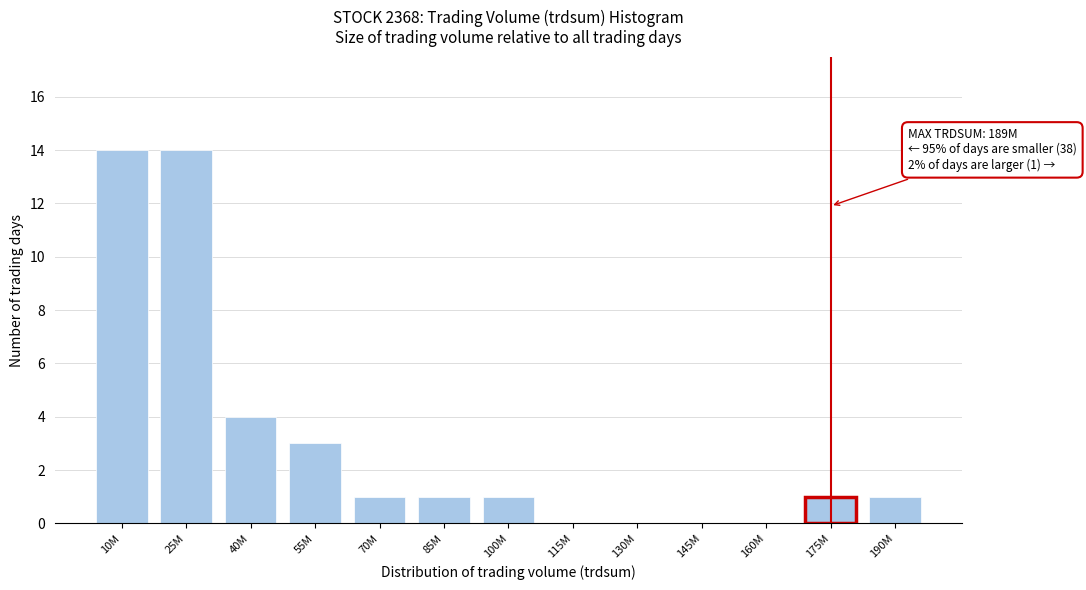

Reading left to right, extract all data points from this chart.

10M=14	25M=14	40M=4	55M=3	70M=1	85M=1	100M=1	115M=0	130M=0	145M=0	160M=0	175M=1	190M=1